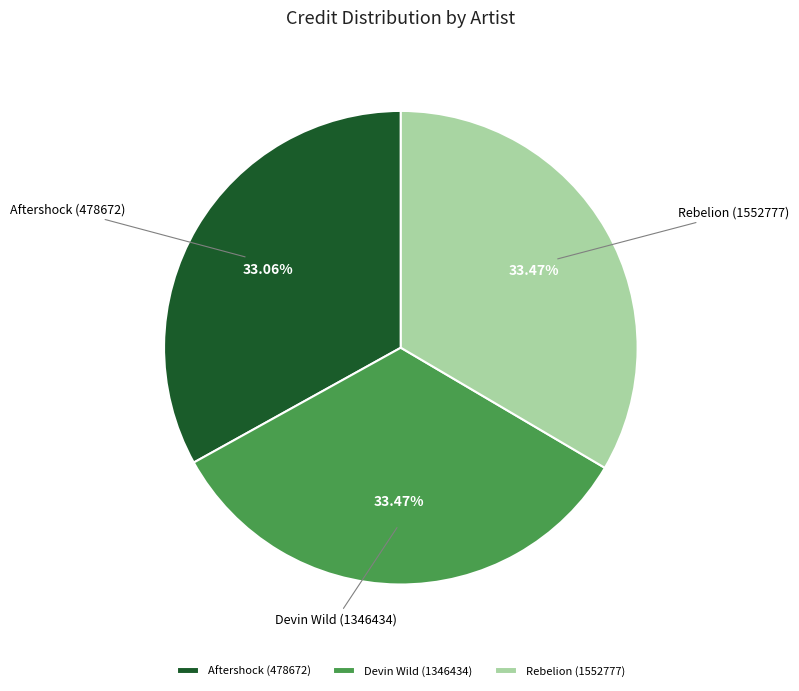

True or false: Aftershock (478672) accounts for 46% of the total.

False